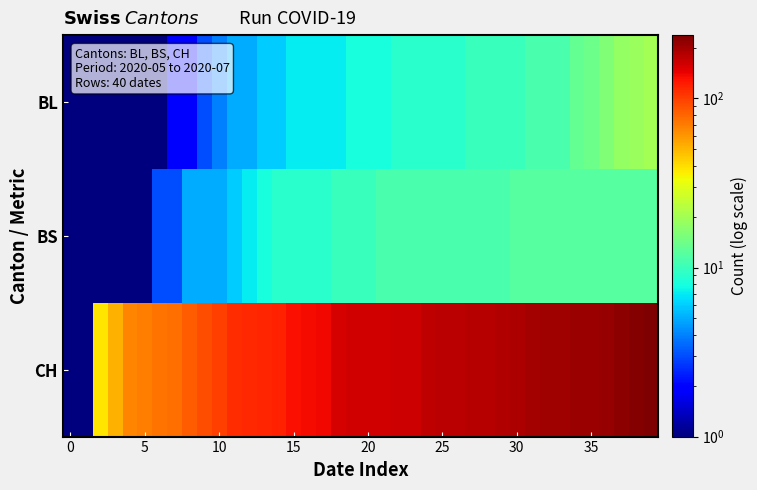

At how many categories does at least one series exceed 1?

38